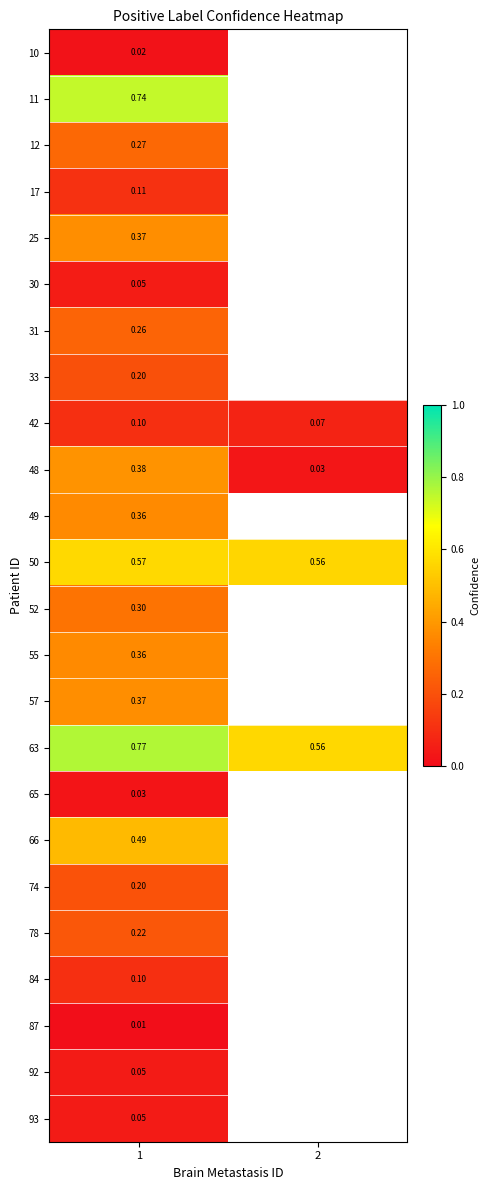

At which label is 48 closest to 0?

2